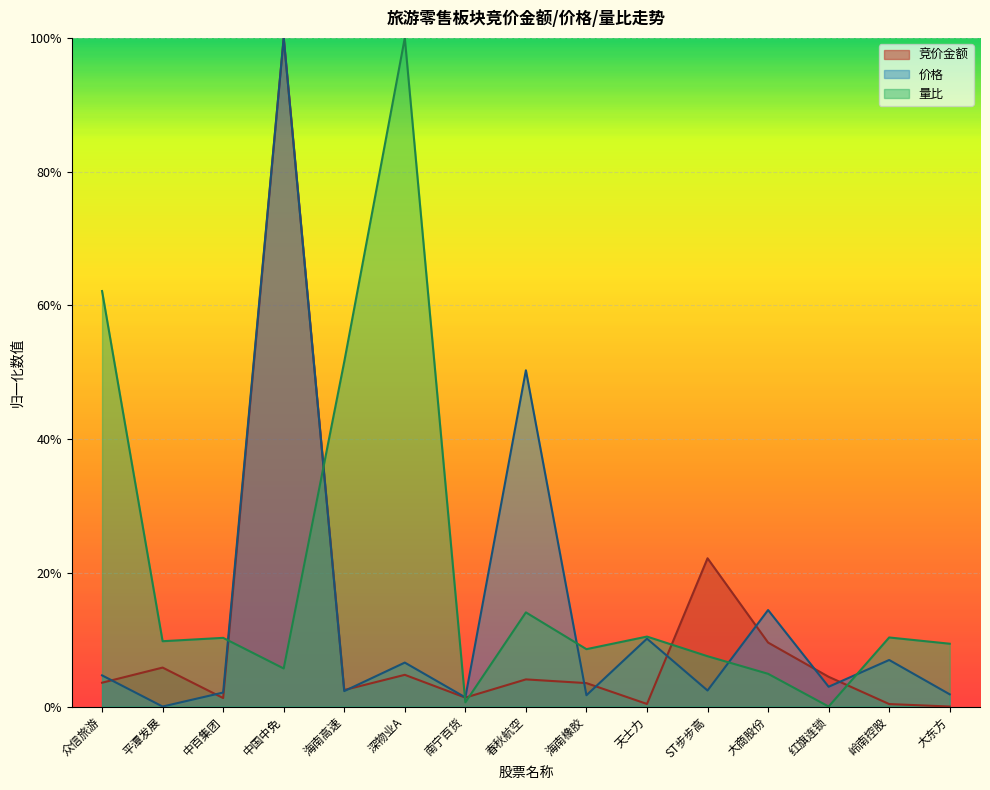

Is the value of 量比 at 红旗连锁 greater than the value of 价格 at 大东方?

No